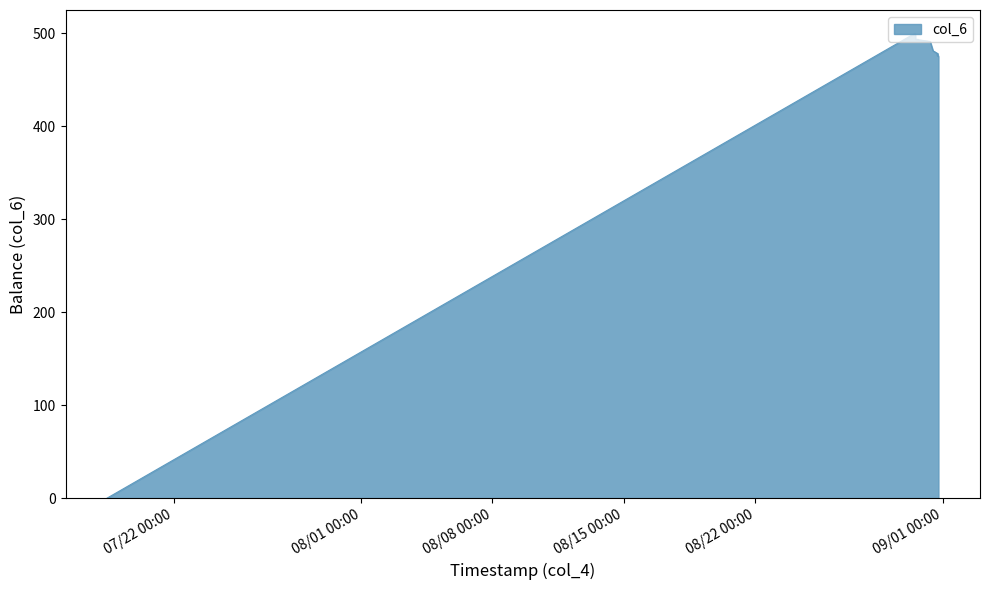

What is the difference between the maximum and minimum values?

500.0